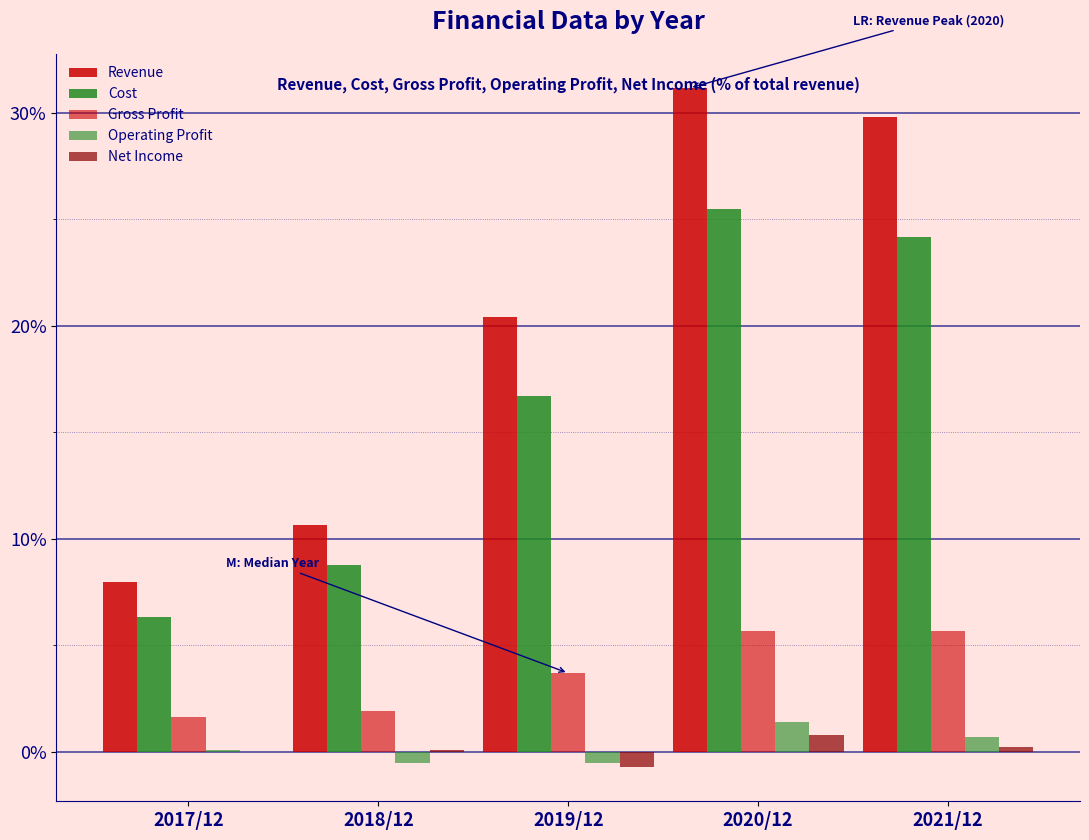

How many groups of bars are there?

5